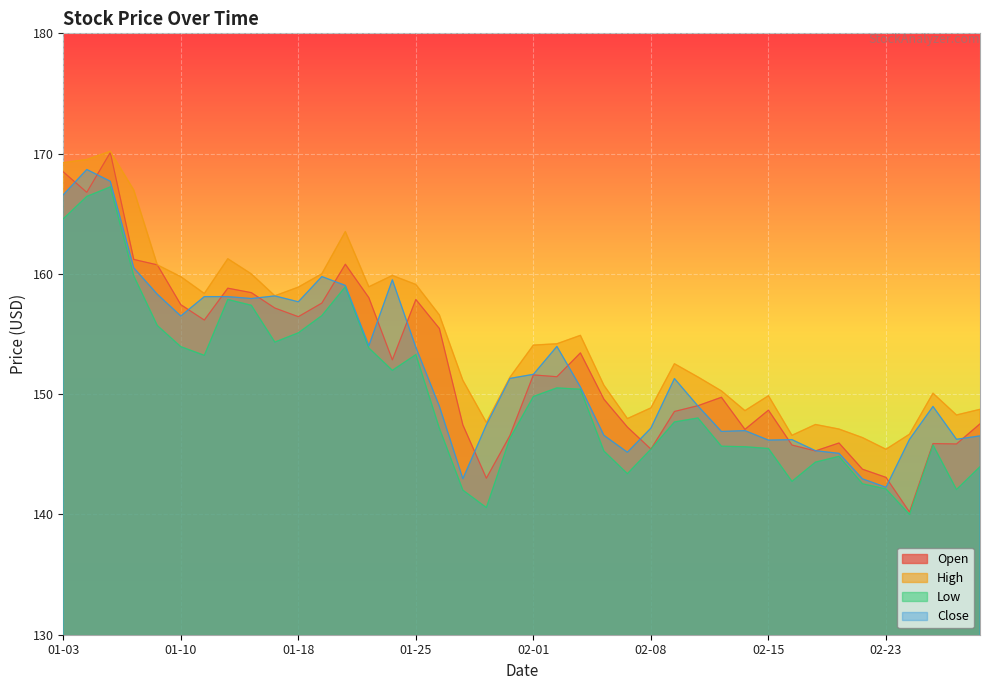

How many lines are shown in the chart?

4